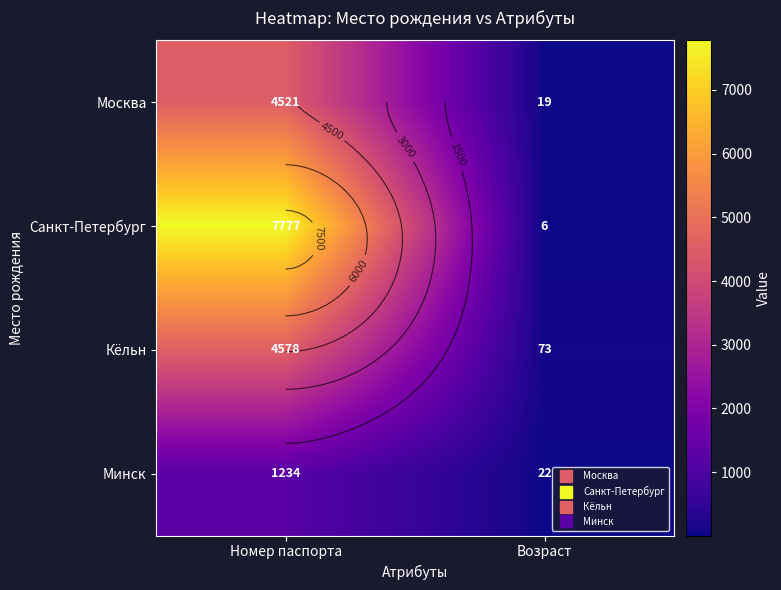

What is the sum of all Санкт-Петербург values?

7783